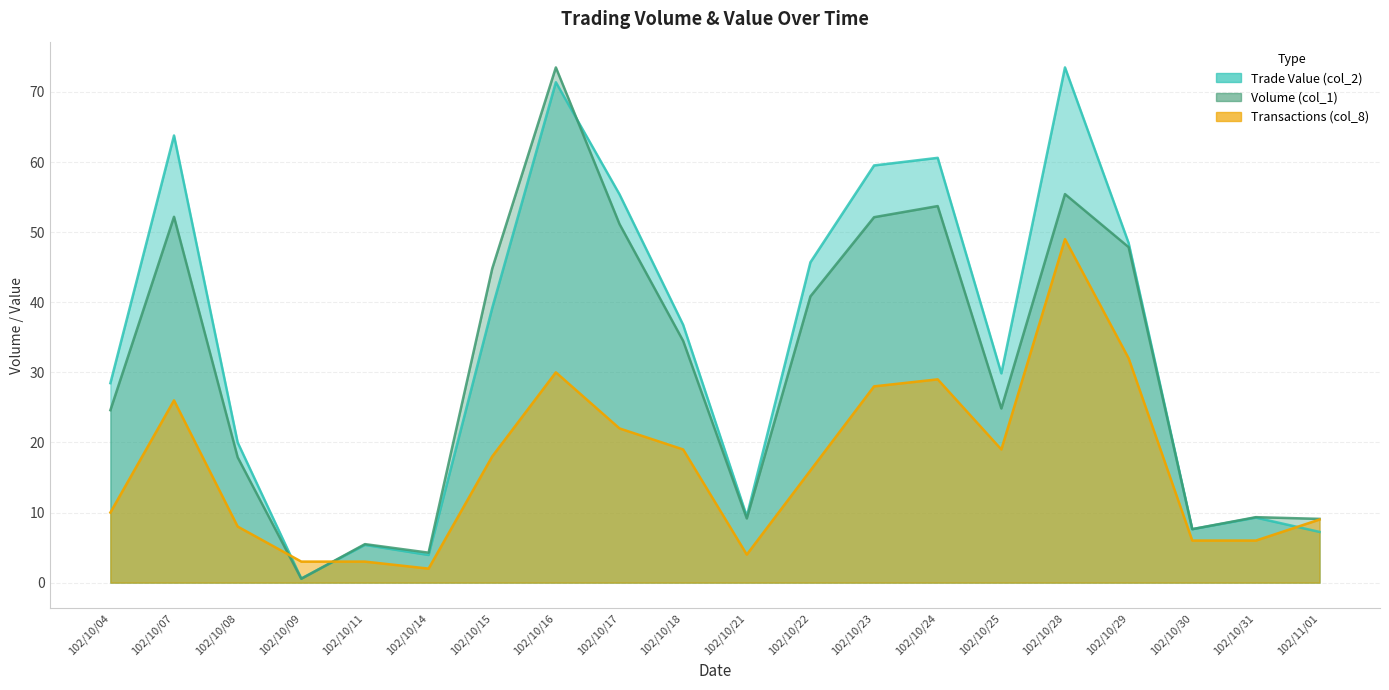

What is the smallest value displayed?

0.5